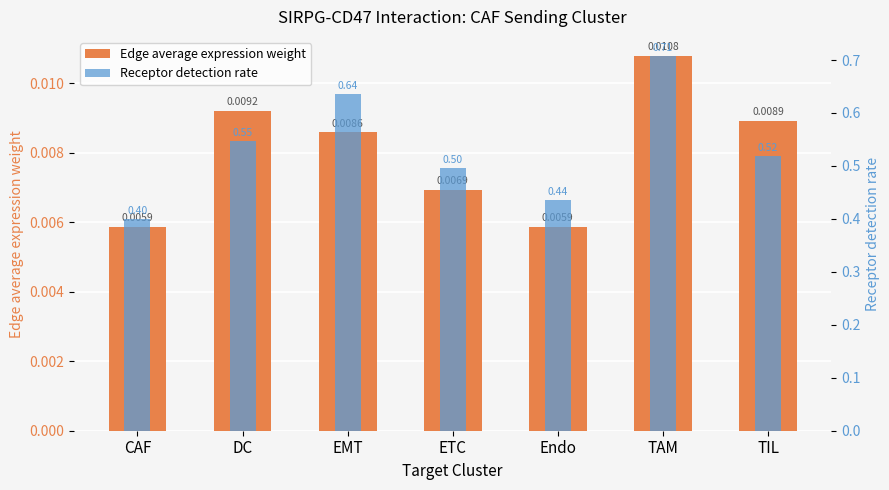

Count the number of categories in the chart.

7